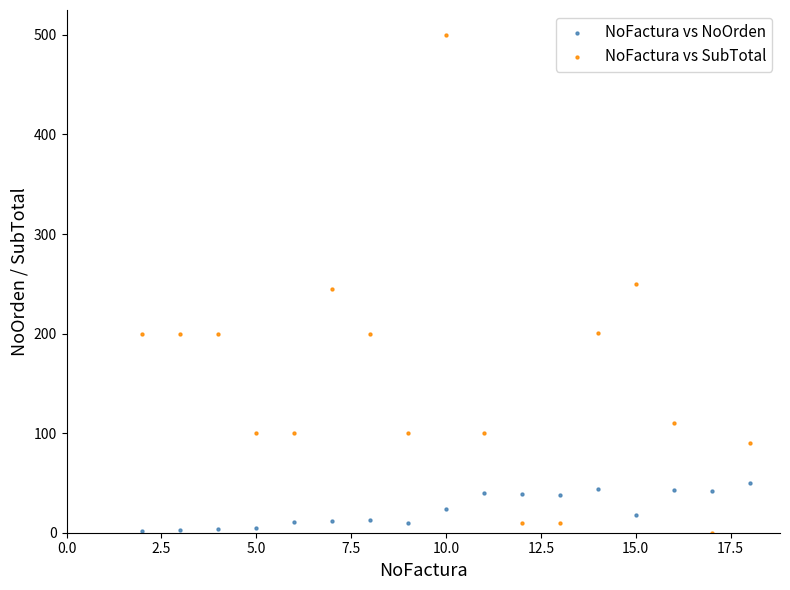

Which series contains the highest Y value?

NoFactura vs SubTotal